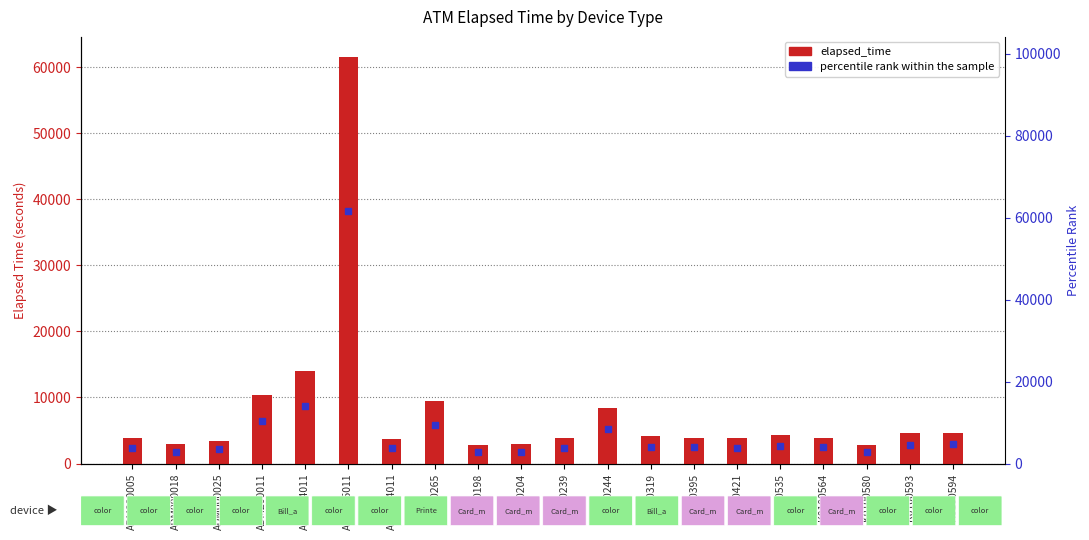

True or false: the data shows 4572 at K0100593.

True